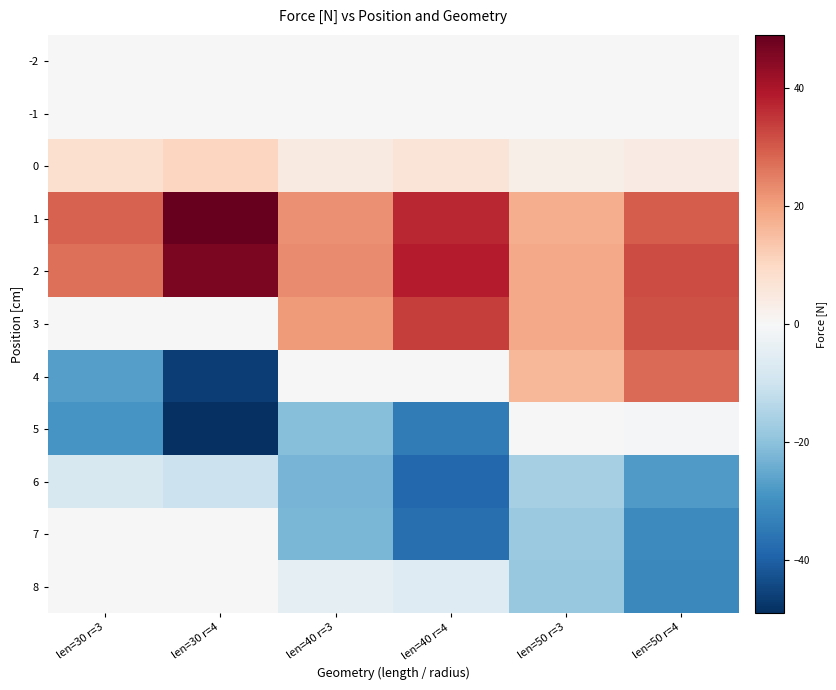

At which category is the sum across all series the highest?

len=50 r=4